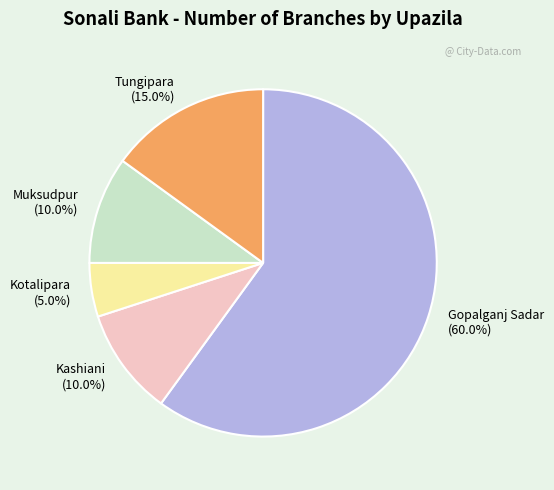

Does Gopalganj Sadar represent more than half of the total?

Yes